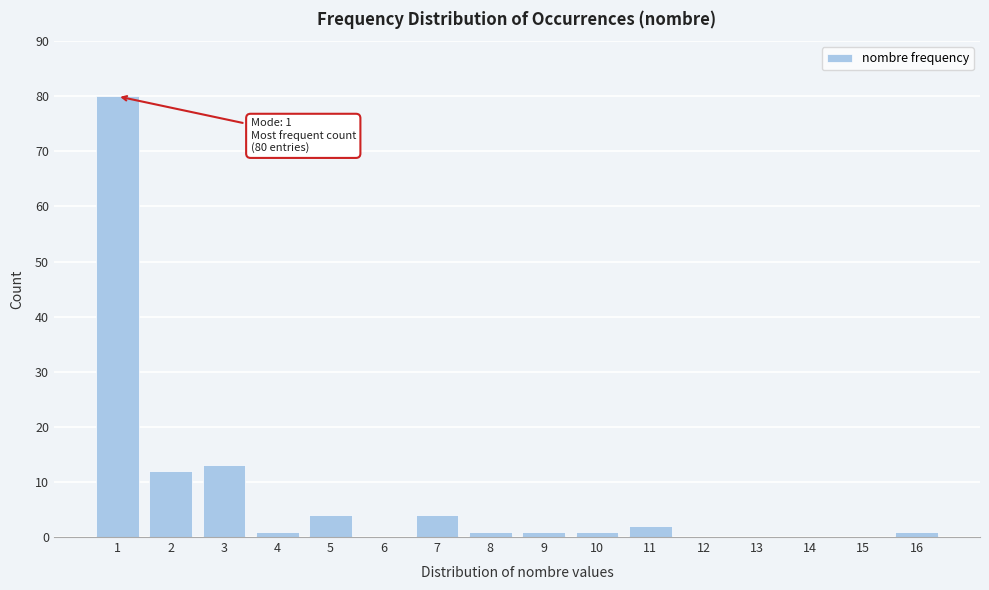

Reading left to right, list all the values displayed in this chart.

1=80	2=12	3=13	4=1	5=4	6=0	7=4	8=1	9=1	10=1	11=2	12=0	13=0	14=0	15=0	16=1